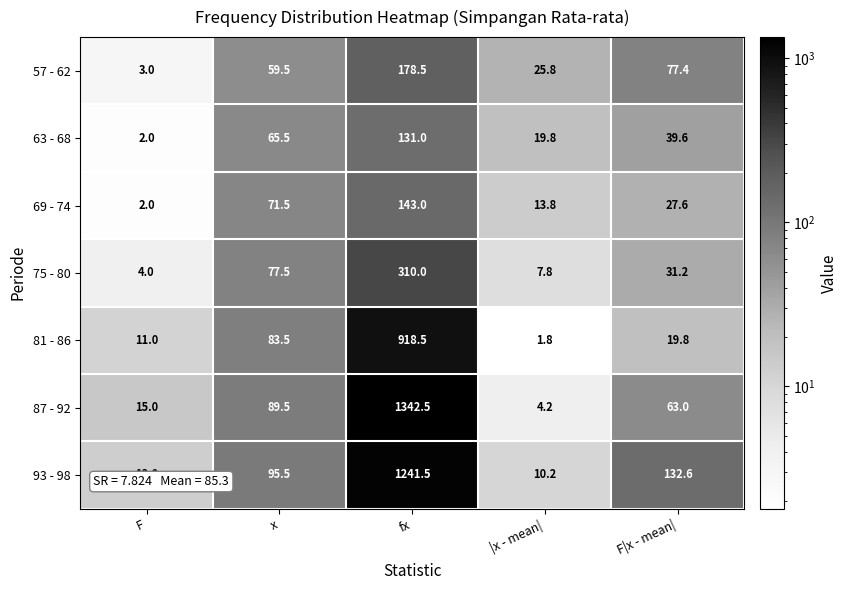

Rank the series by their maximum value, from lowest to highest.

63 - 68, 69 - 74, 57 - 62, 75 - 80, 81 - 86, 93 - 98, 87 - 92